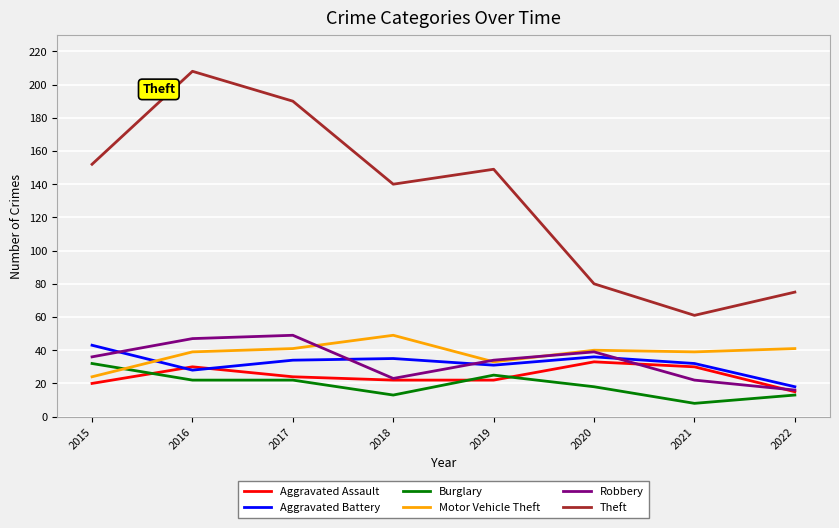

Which series has the largest total across all categories?

Theft